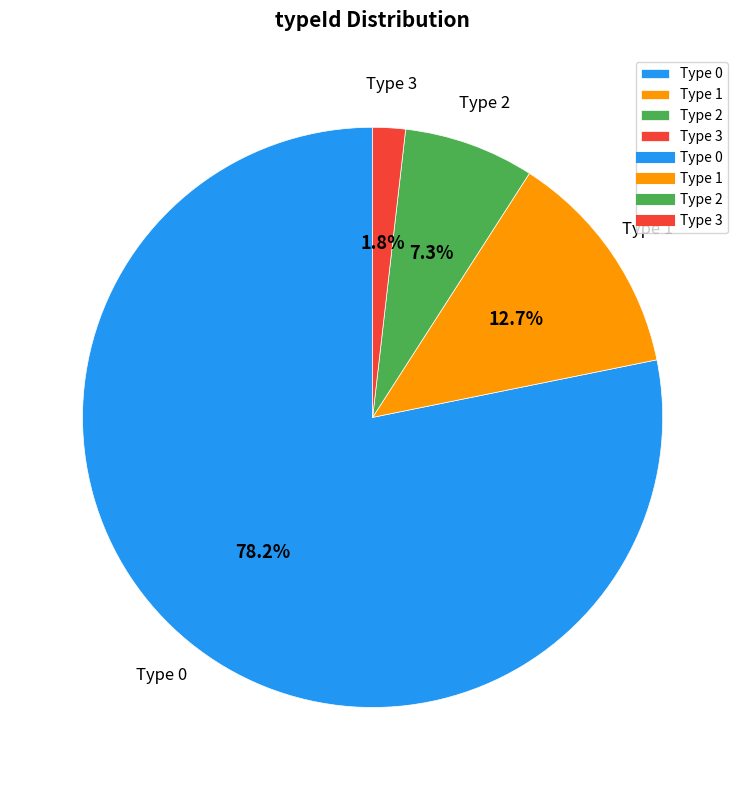

Count the number of slices in the pie.

4